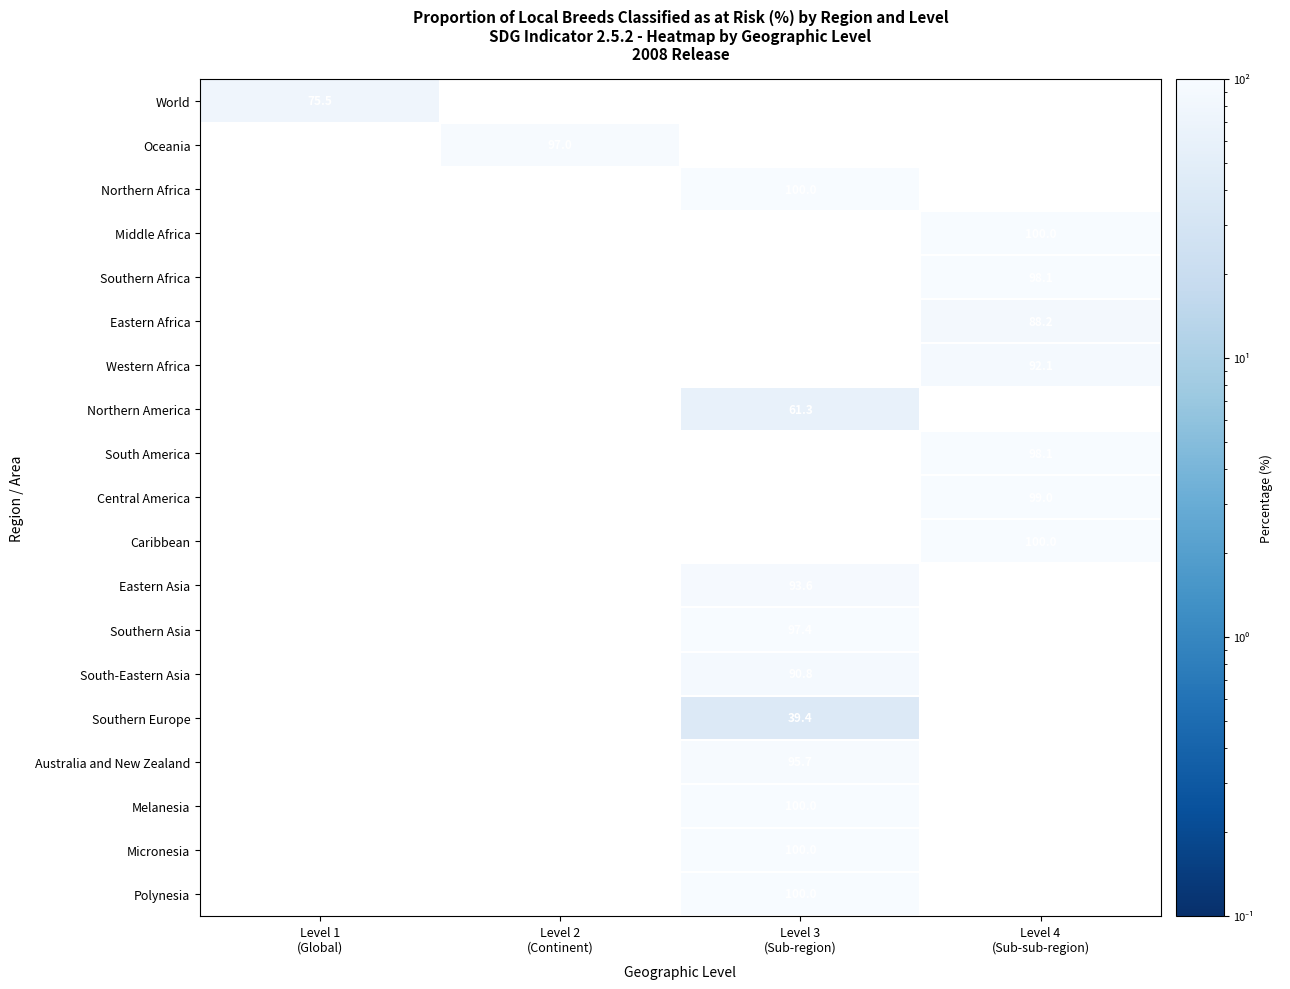

List the series in order of their peak value, lowest first.

World, Oceania, Northern Africa, Middle Africa, Southern Africa, Eastern Africa, Western Africa, Northern America, South America, Central America, Caribbean, Eastern Asia, Southern Asia, South-Eastern Asia, Southern Europe, Australia and New Zealand, Melanesia, Micronesia, Polynesia